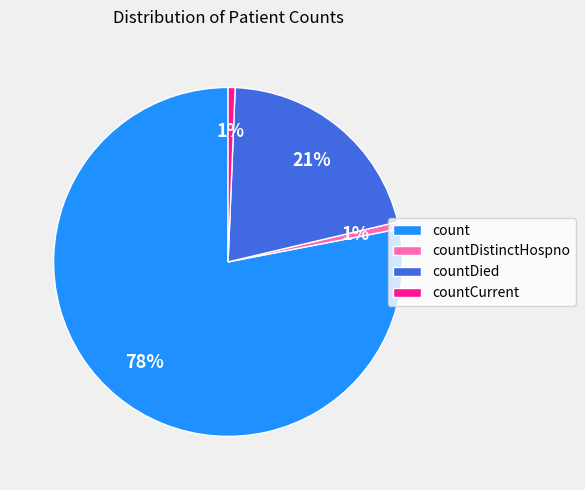

To the nearest percent, what percentage of the pie is countCurrent?

1%